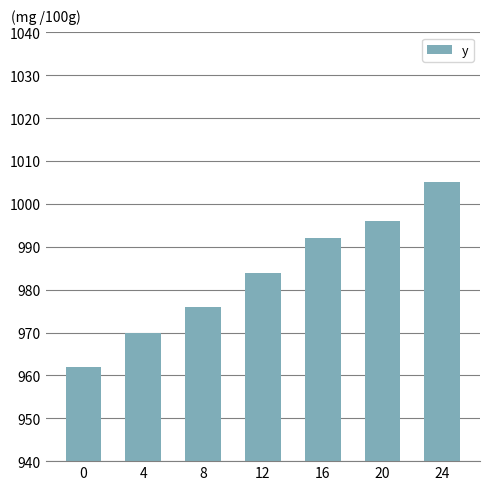

What is the change in value from 4 to 8?

+6